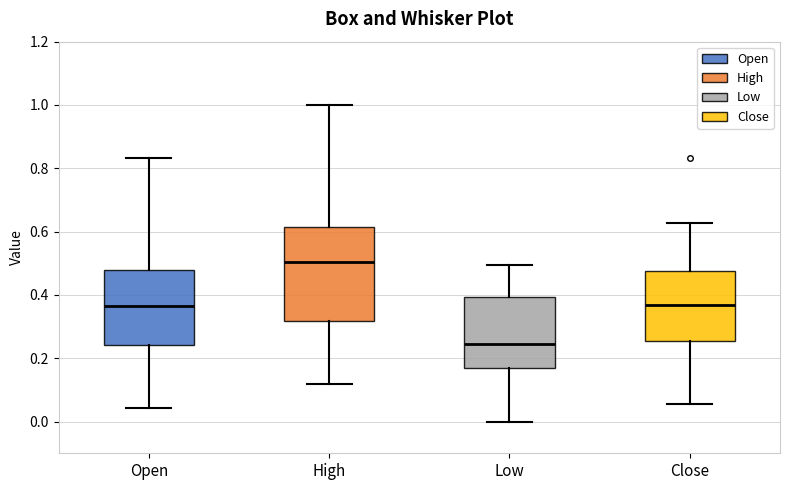

Where does the upper whisker of the box for Open end on the y-axis? The values are not printed on the chart, so give them approximately, as read against the axis.

0.84